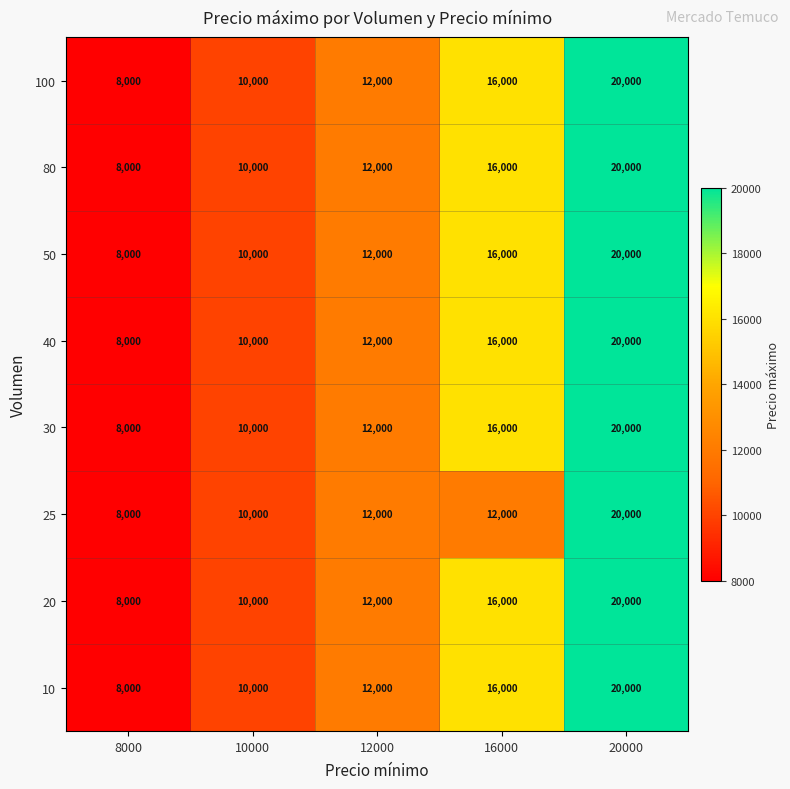

Count the number of categories in the chart.

5